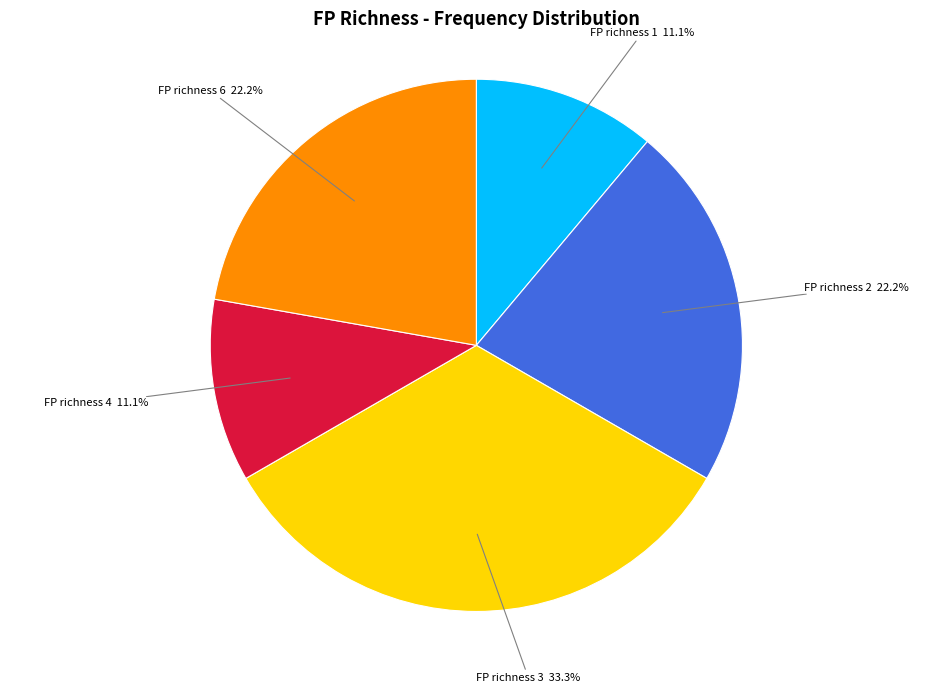

Is there any slice that represents more than half of the pie?

No